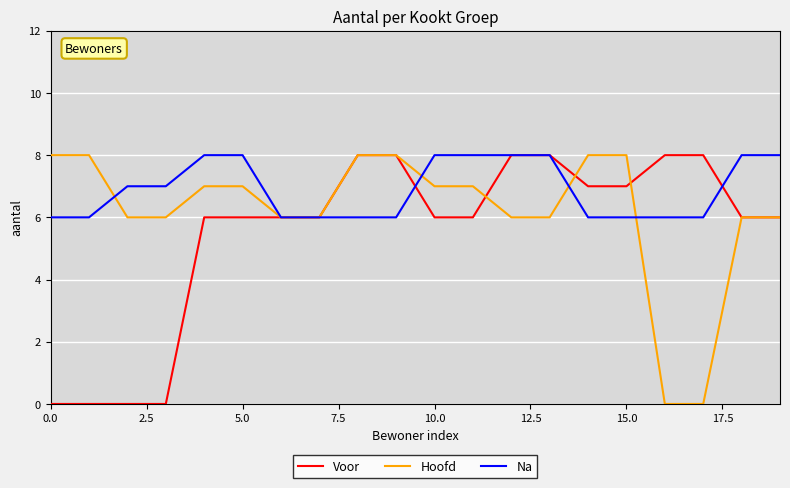

Reading left to right, transcribe all the data shown in this chart.

Voor: 0	0	0	0	6	6	6	6	8	8	6	6	8	8	7	7	8	8	6	6
Hoofd: 8	8	6	6	7	7	6	6	8	8	7	7	6	6	8	8	0	0	6	6
Na: 6	6	7	7	8	8	6	6	6	6	8	8	8	8	6	6	6	6	8	8